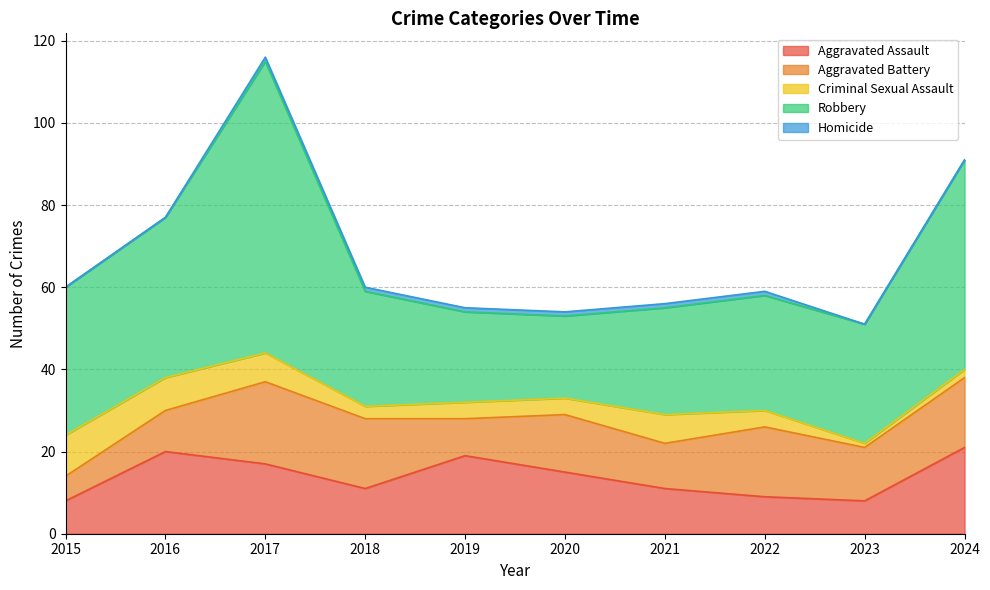

At which label is Homicide closest to 0?

2015